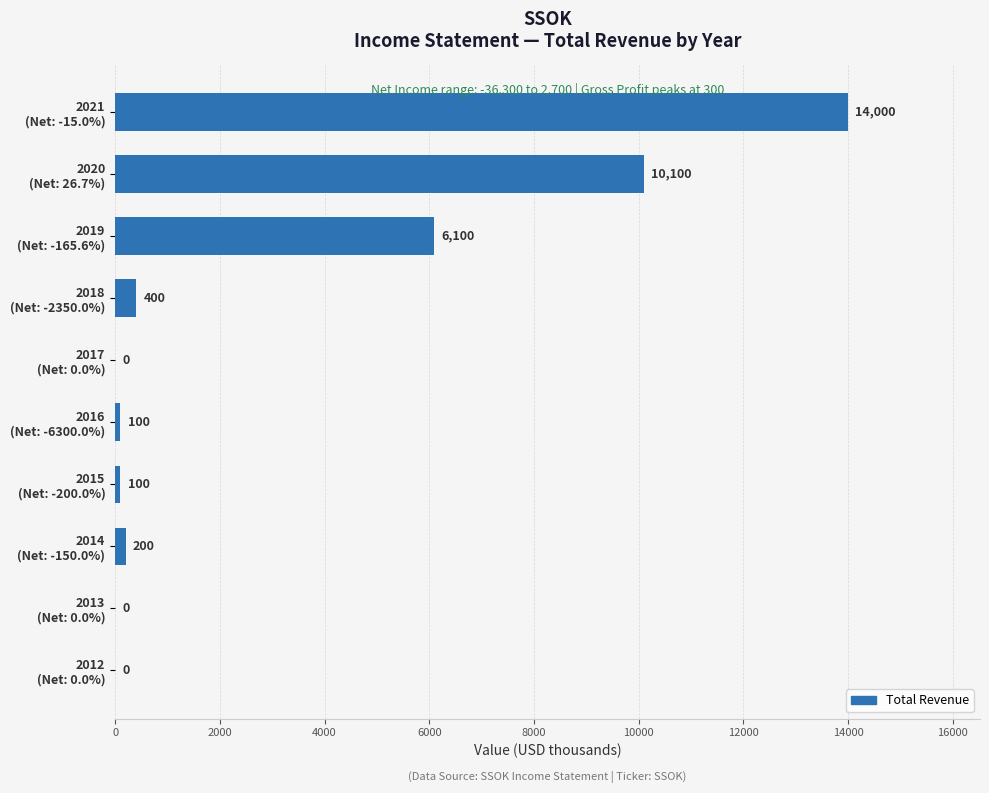

Where is the data nearest to the value 7000?

2019
(Net: -165.6%)